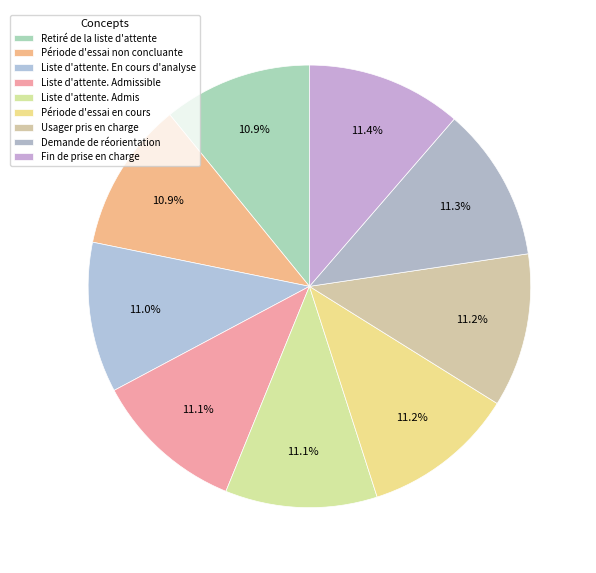

What portion of the pie excludes Période d'essai en cours?

88.8%